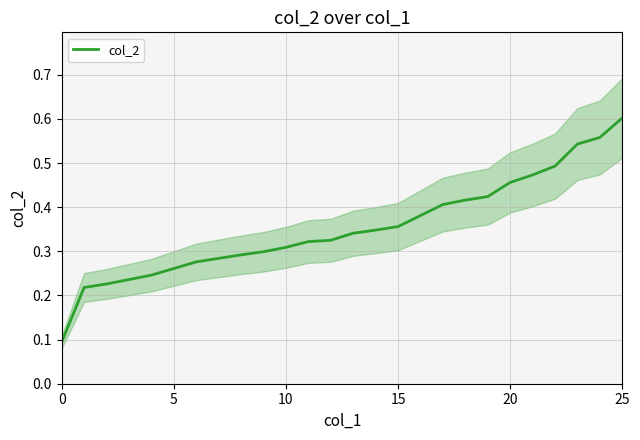

How many lines are shown in the chart?

1